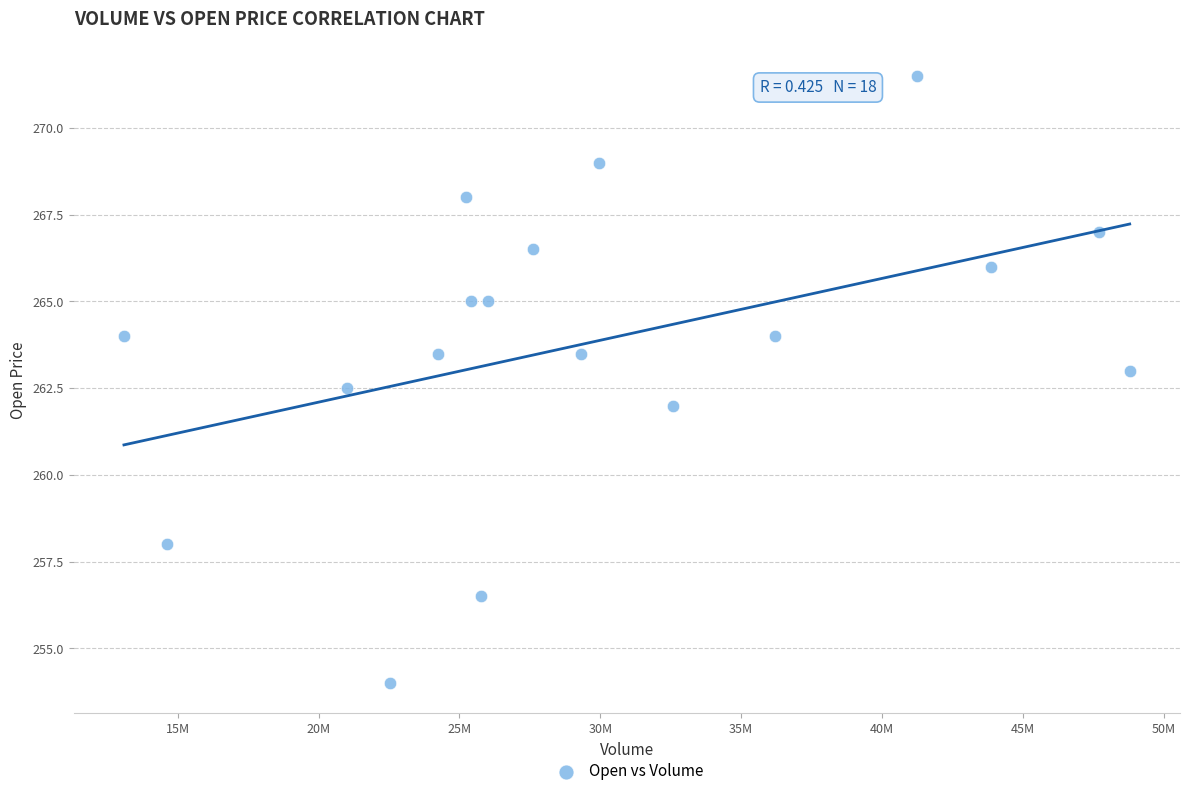

What is the range of X values (max minus min)?

35698520.0